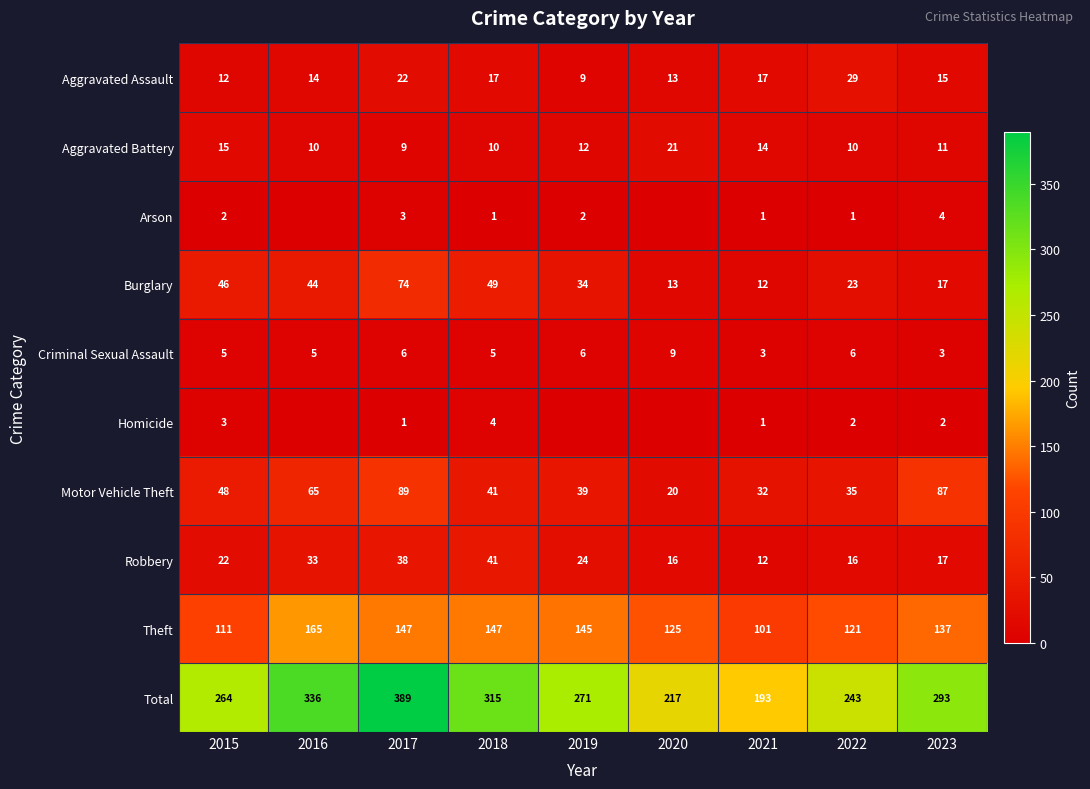

Is it true that Theft equals 137 at 2023?

True